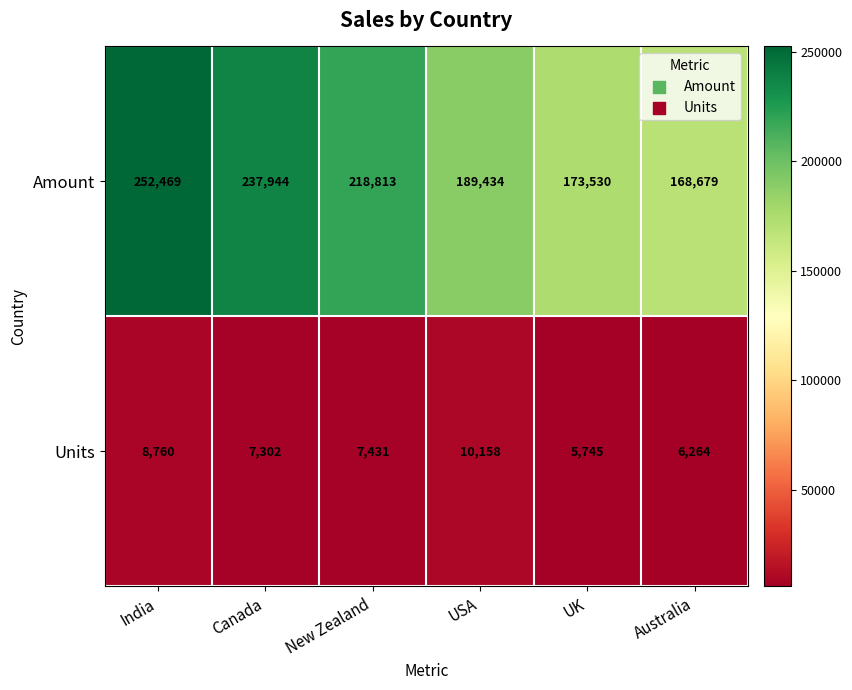

Reading right to left, transcribe all the data shown in this chart.

Amount: Australia=168679	UK=173530	USA=189434	New Zealand=218813	Canada=237944	India=252469
Units: Australia=6264	UK=5745	USA=10158	New Zealand=7431	Canada=7302	India=8760